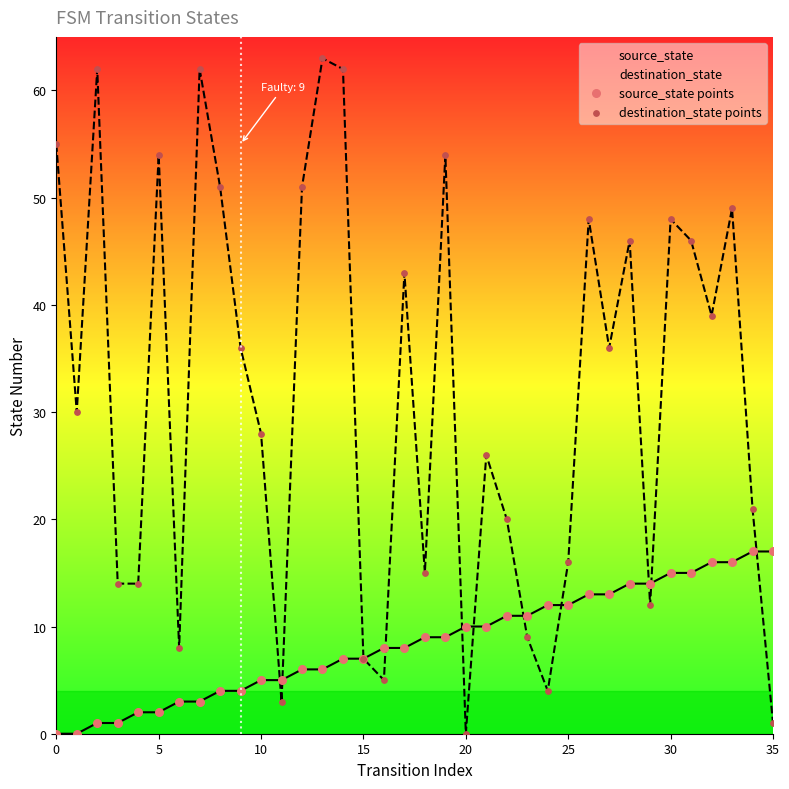

What are all the series names shown in the legend?

source_state points, destination_state points